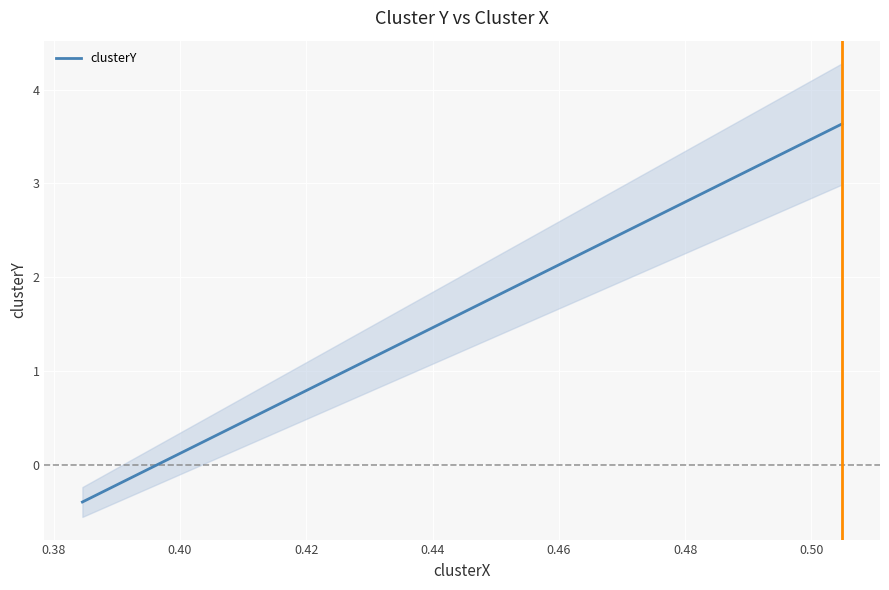

How many negative values are there?

2